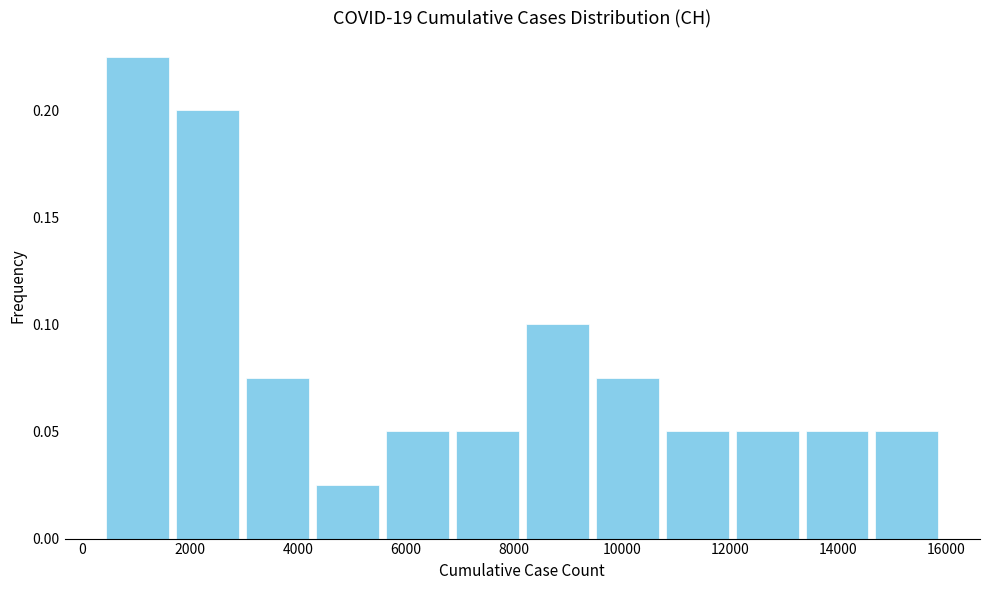

Over which range of the x-axis is the bar tallest?

400 to 1600